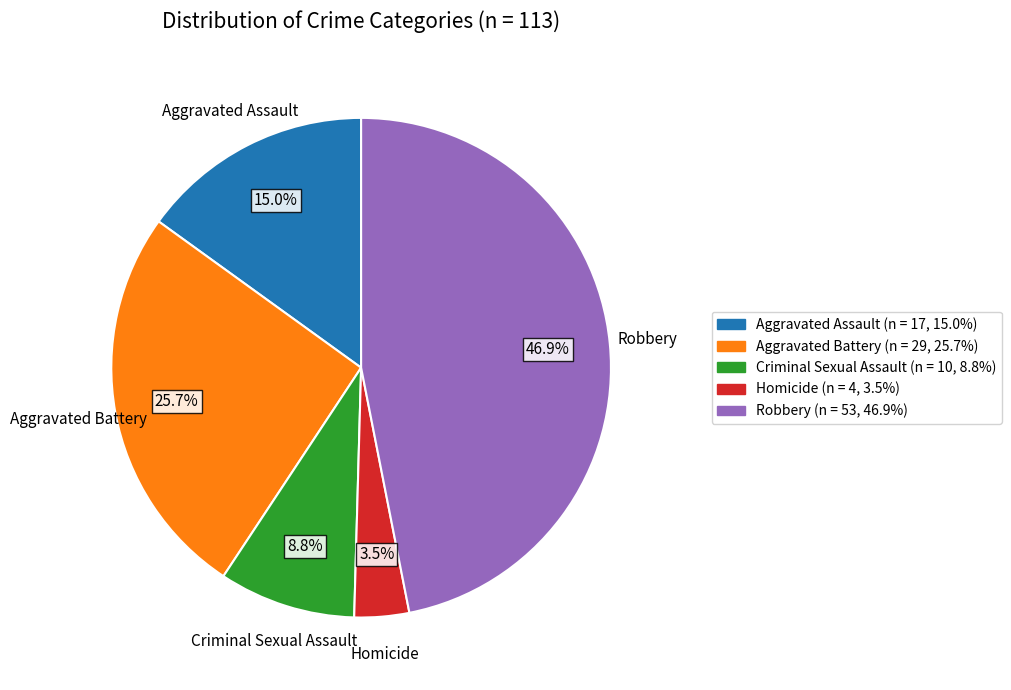

What is the smallest slice in the pie chart?

Homicide